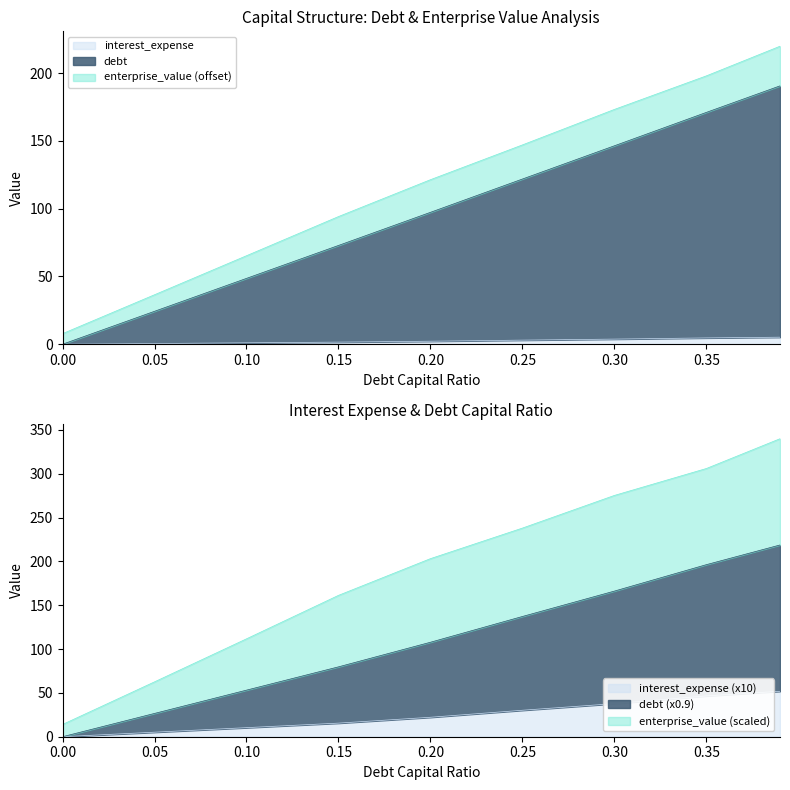

How many series are shown in this chart?

3